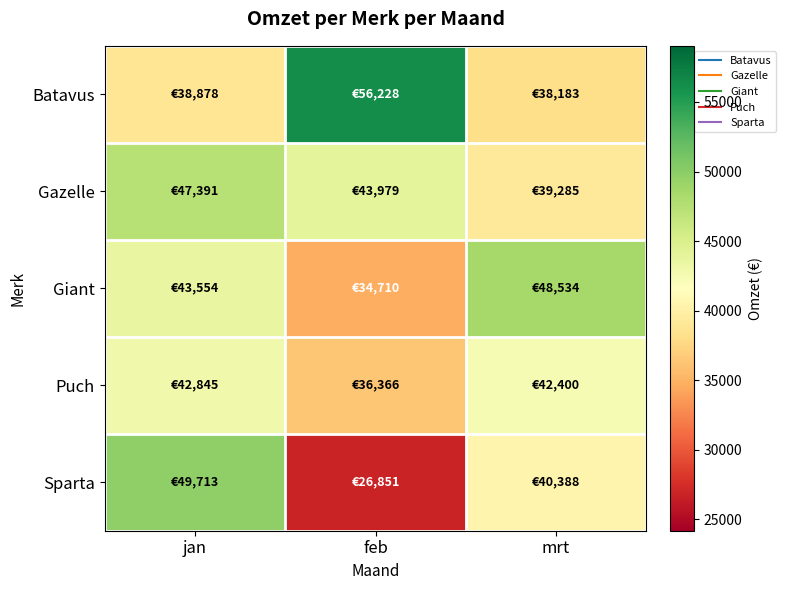

Which series changed the most between jan and mrt?

Sparta